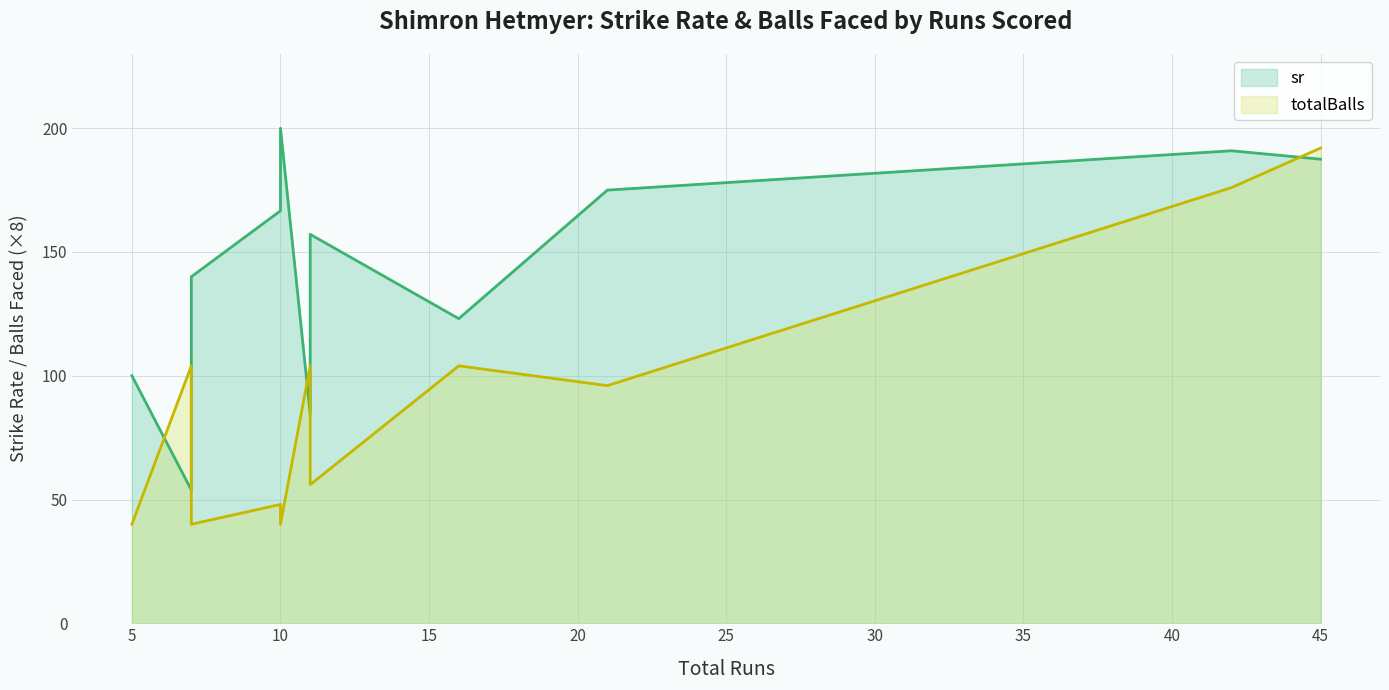

The totalBalls series shows 13.0 at 16. True or false?

True